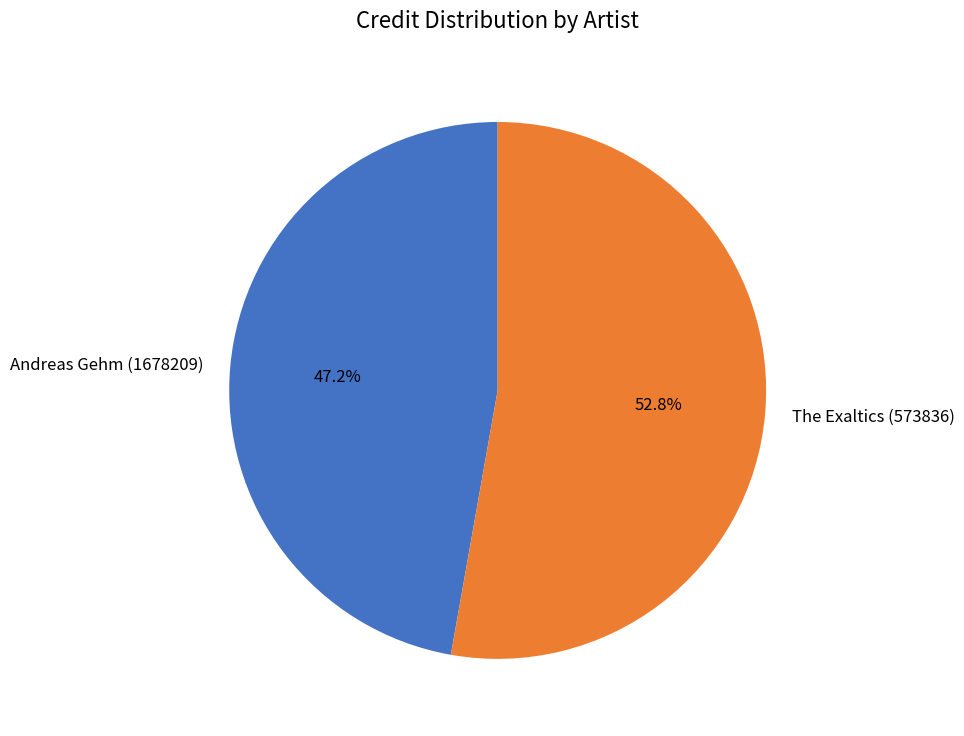

To the nearest percent, what is the difference between the largest and smallest slice percentages?

6%